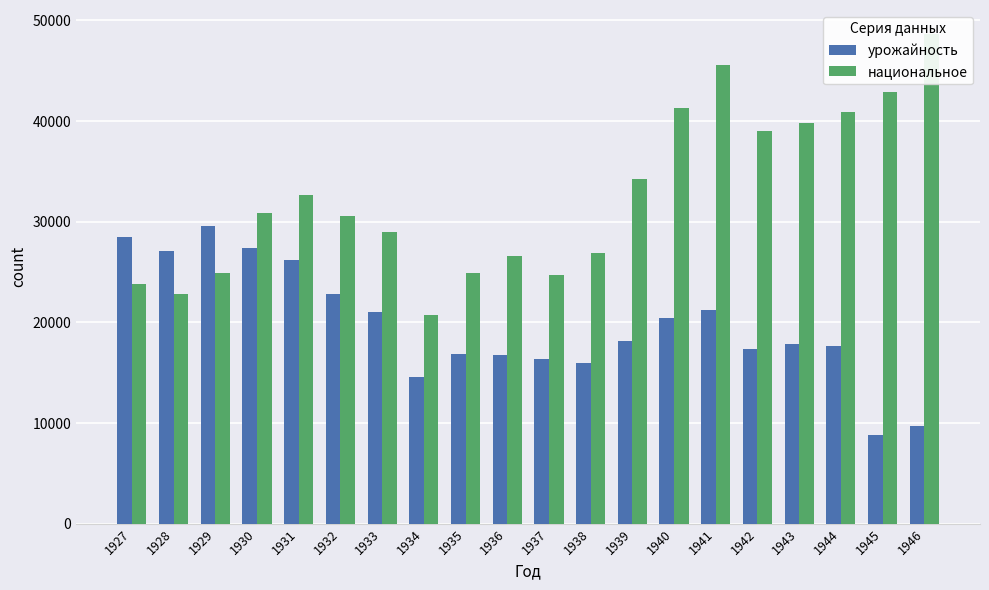

Where is урожайность nearest to the value 19185?

1939